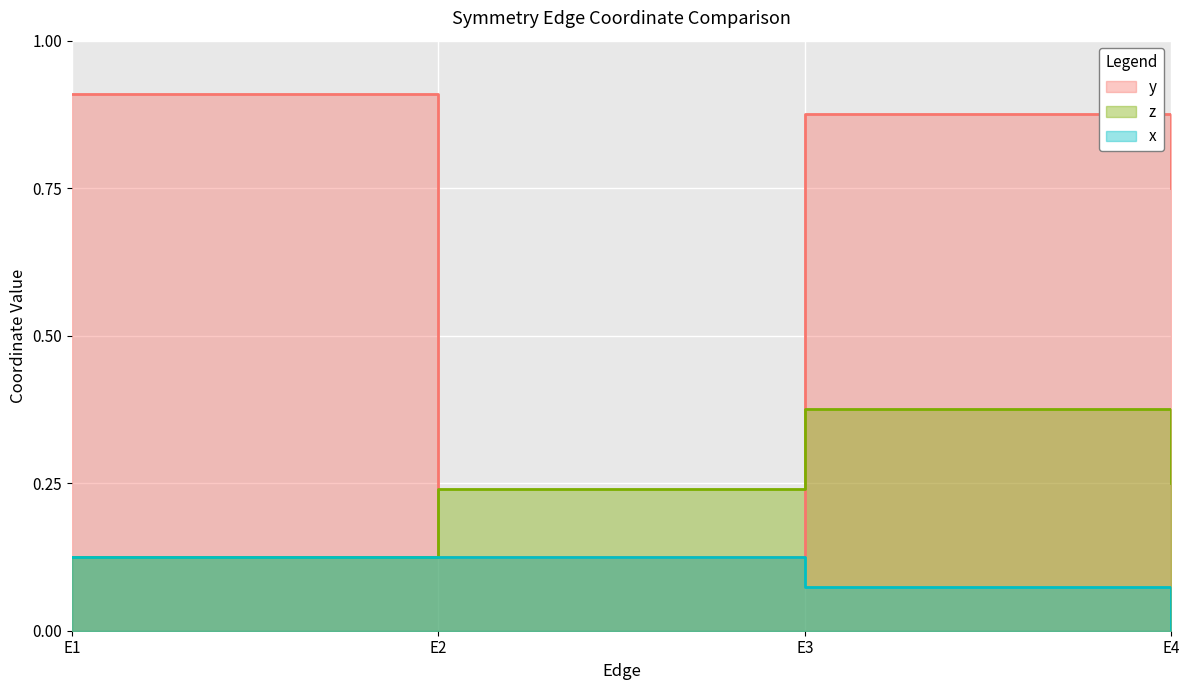

What value does the x series have at E2?

0.1